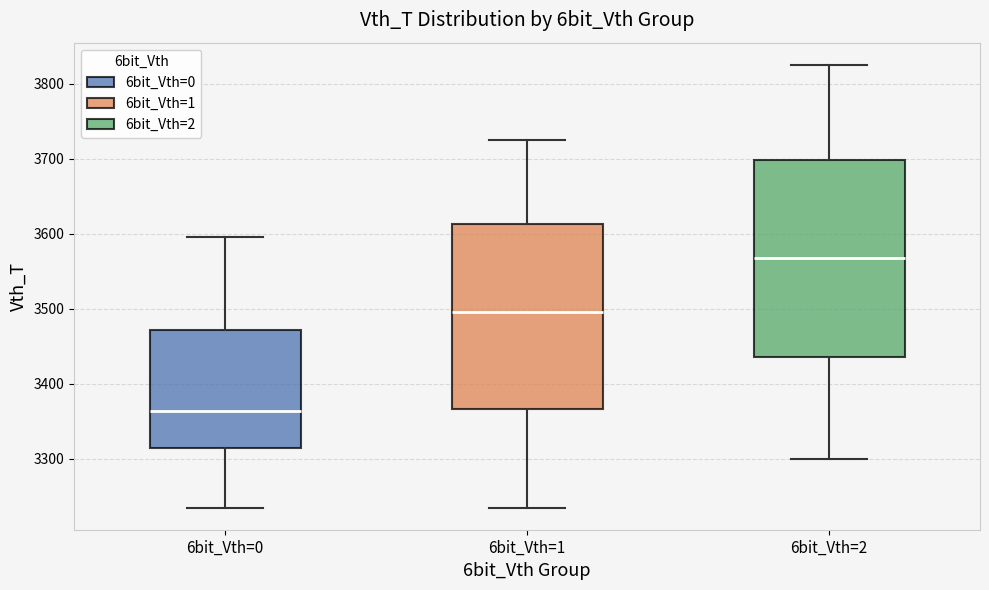

Reading left to right, transcribe this box plot: for each box, give where its median line is, the range the box spans, and where its two whiskers end, as read against the y-axis. The values are not printed on the chart, so give them approximately, as read against the axis.

6bit_Vth=0: median 3360, box 3310 to 3470, whiskers 3240 to 3600
6bit_Vth=1: median 3500, box 3370 to 3610, whiskers 3240 to 3730
6bit_Vth=2: median 3570, box 3440 to 3700, whiskers 3300 to 3830